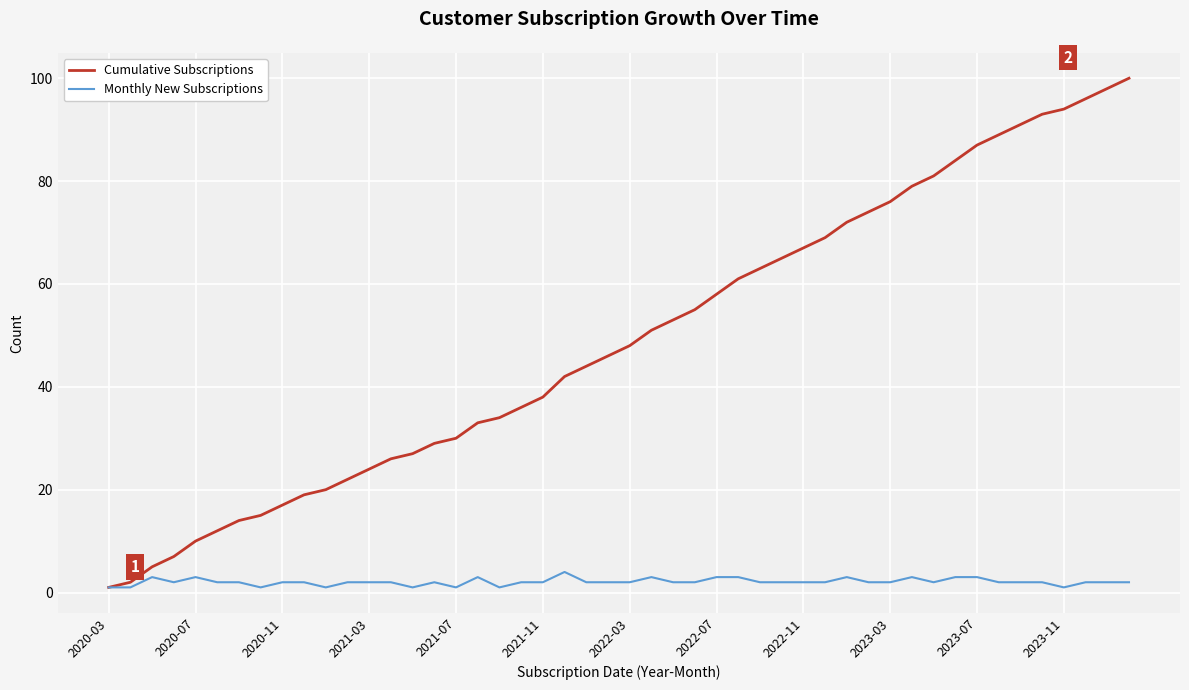

What is the maximum value shown in the chart?

100